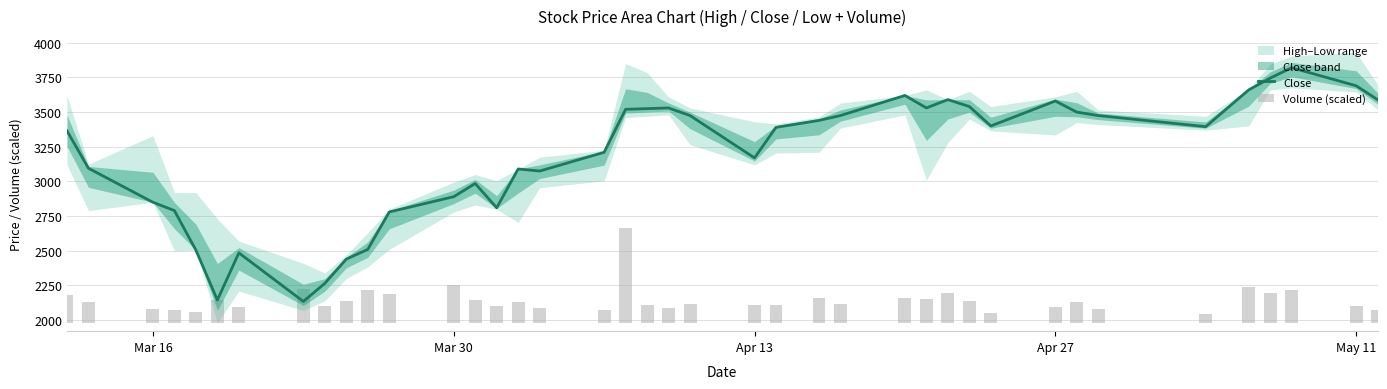

What is the value of the Close bar at the 27th from the left?

3620.0